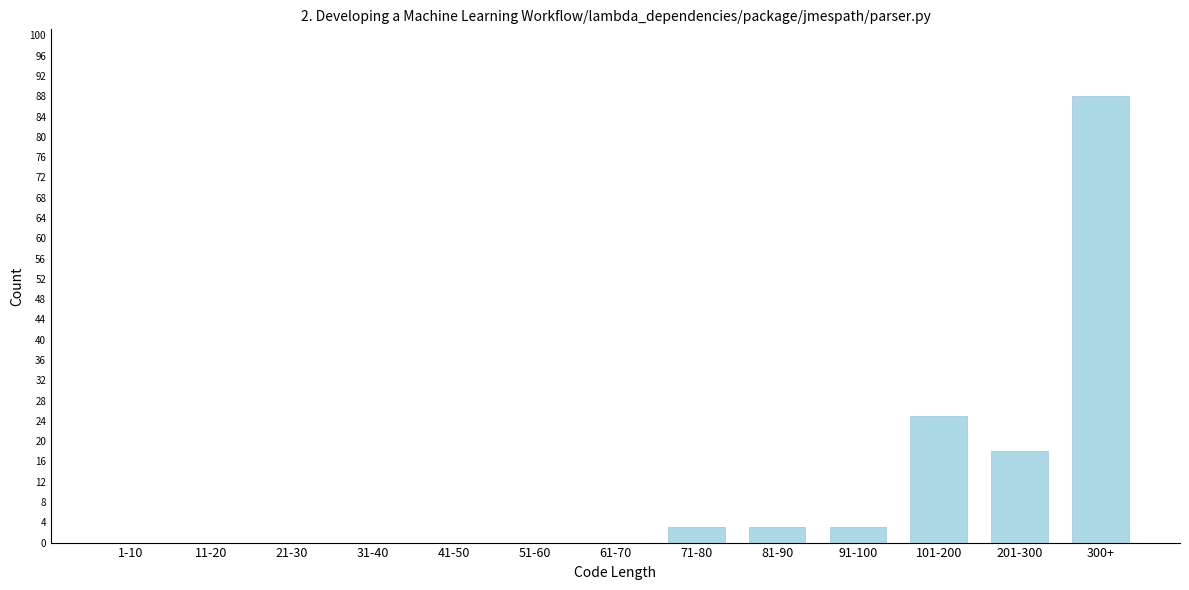

Reading left to right, what are all the values shown in this chart?

1-10=0	11-20=0	21-30=0	31-40=0	41-50=0	51-60=0	61-70=0	71-80=3	81-90=3	91-100=3	101-200=25	201-300=18	300+=88